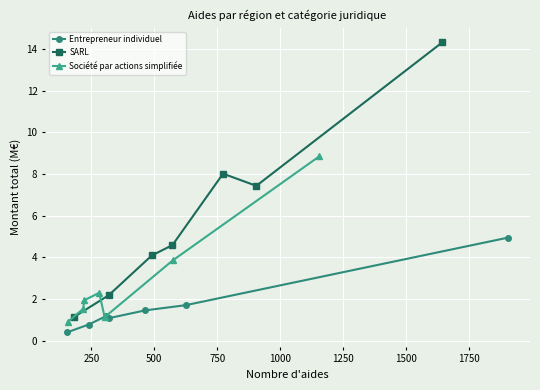

What is the minimum value for SARL?

1.2